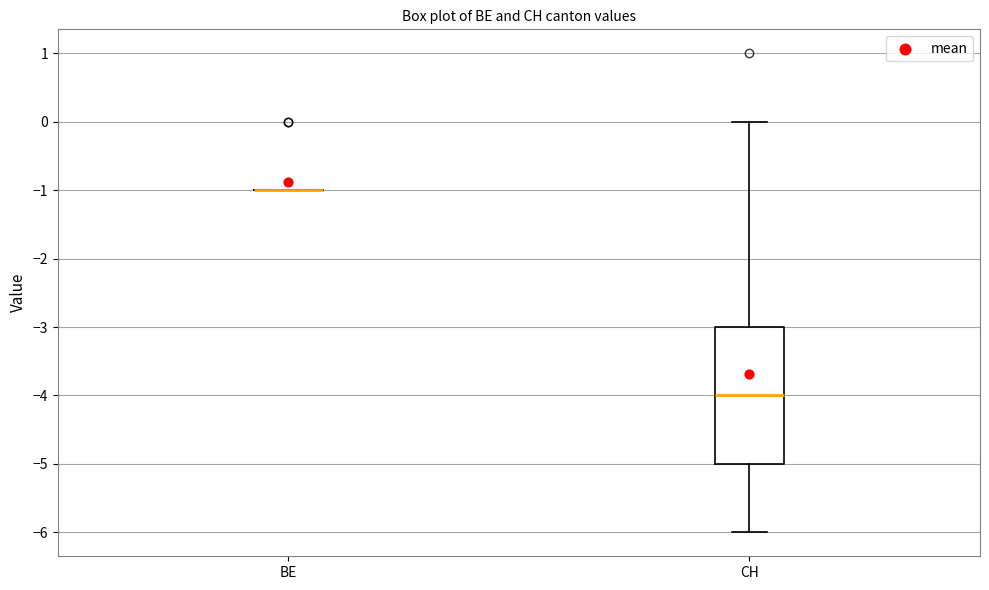

Which box is the tallest, from its lower edge to its upper edge?

CH